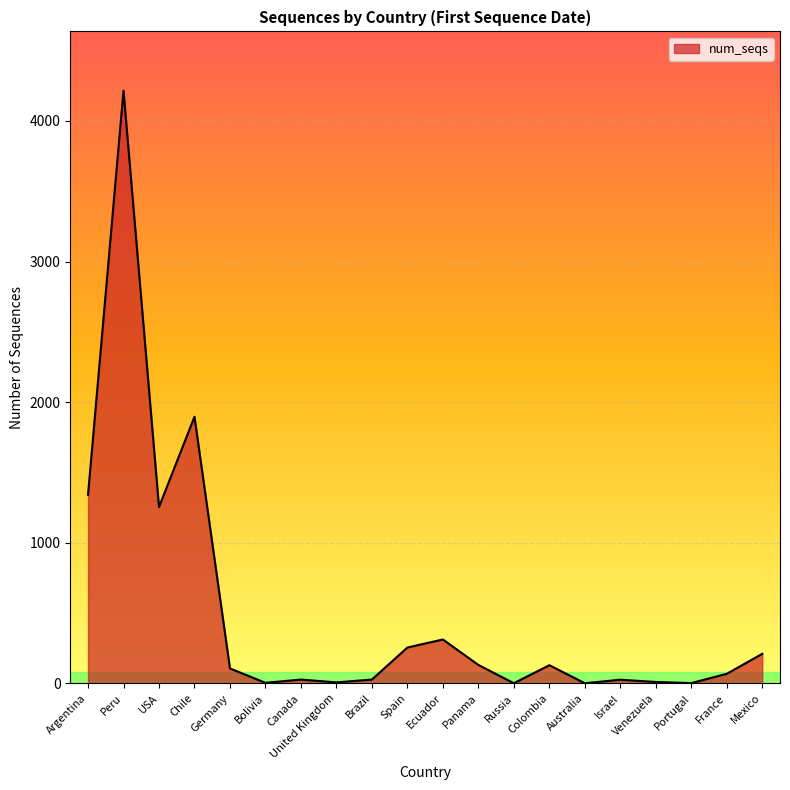

Is it true that the value at USA is 1254?

True